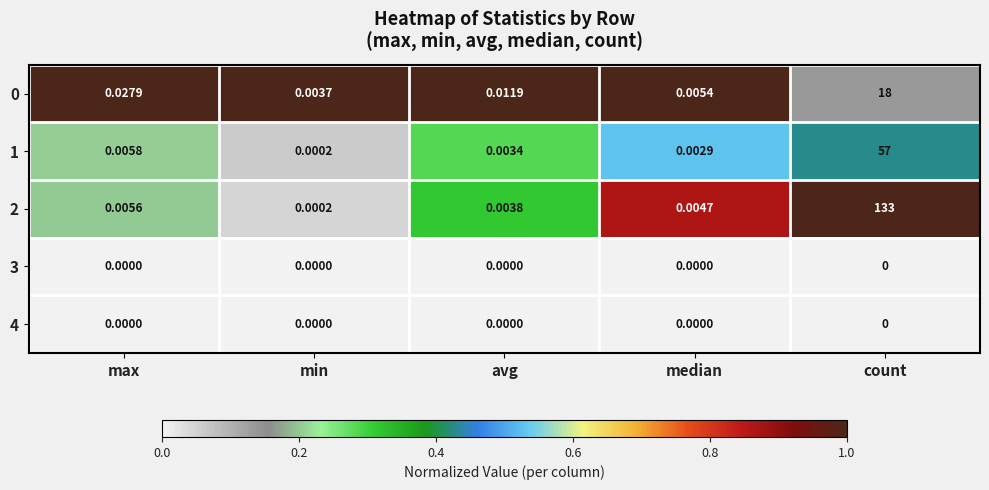

At which category is the sum across all series the highest?

count